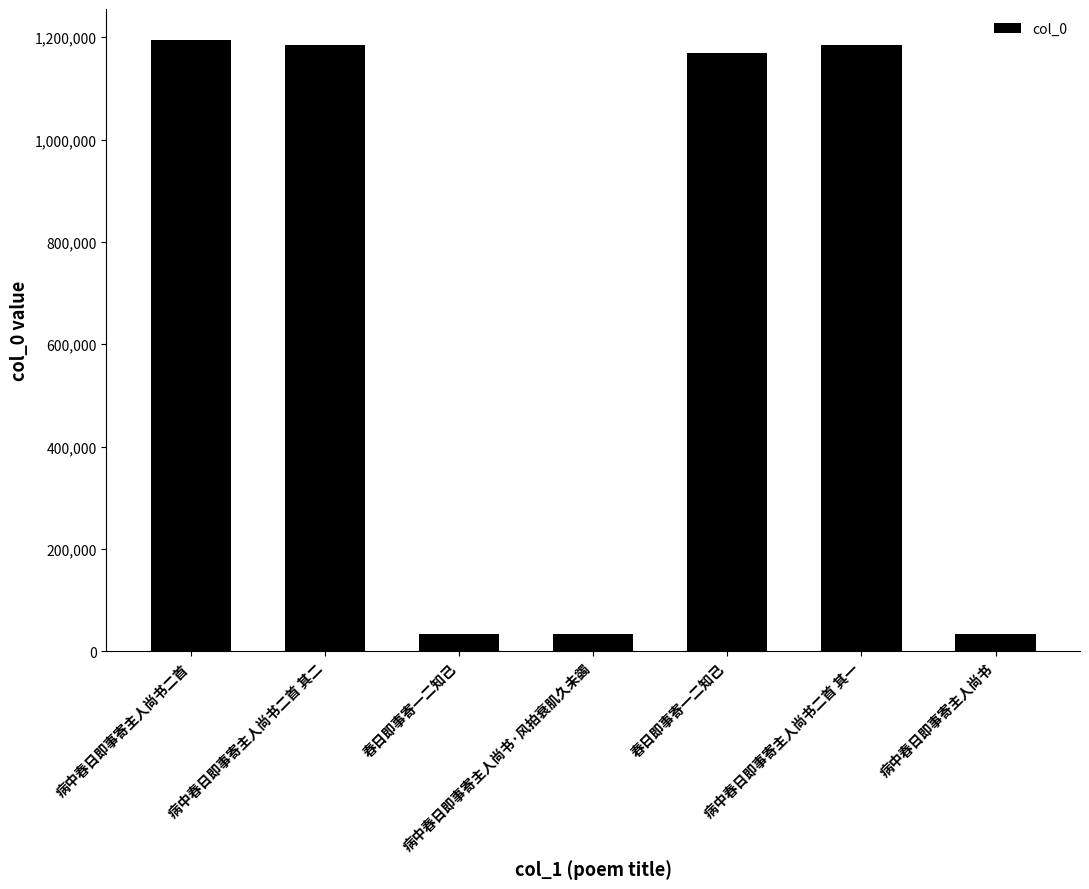

What is the change in value from 春日即事寄一二知己 to 病中春日即事寄主人尚书?

-581